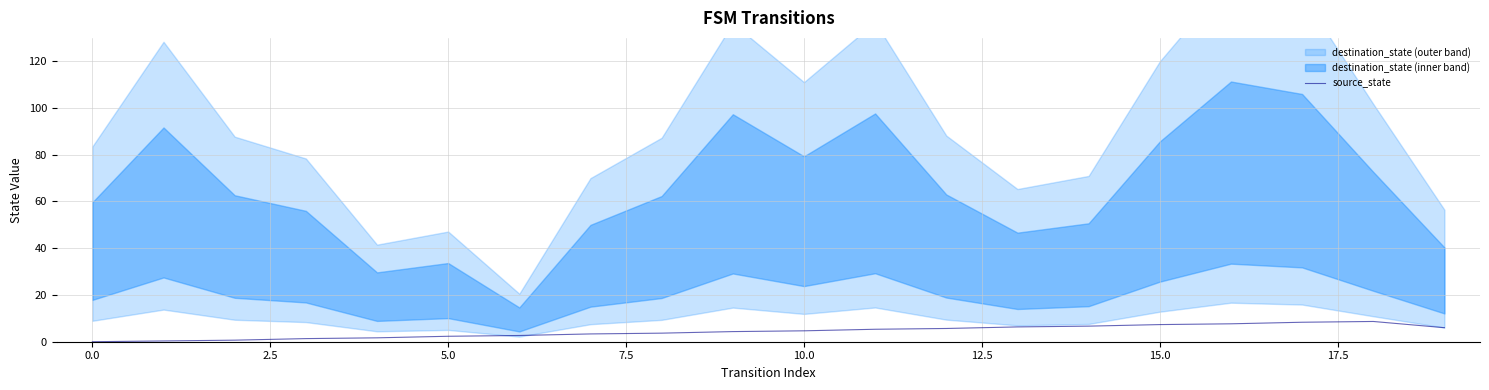

Where is the first local maximum?

18